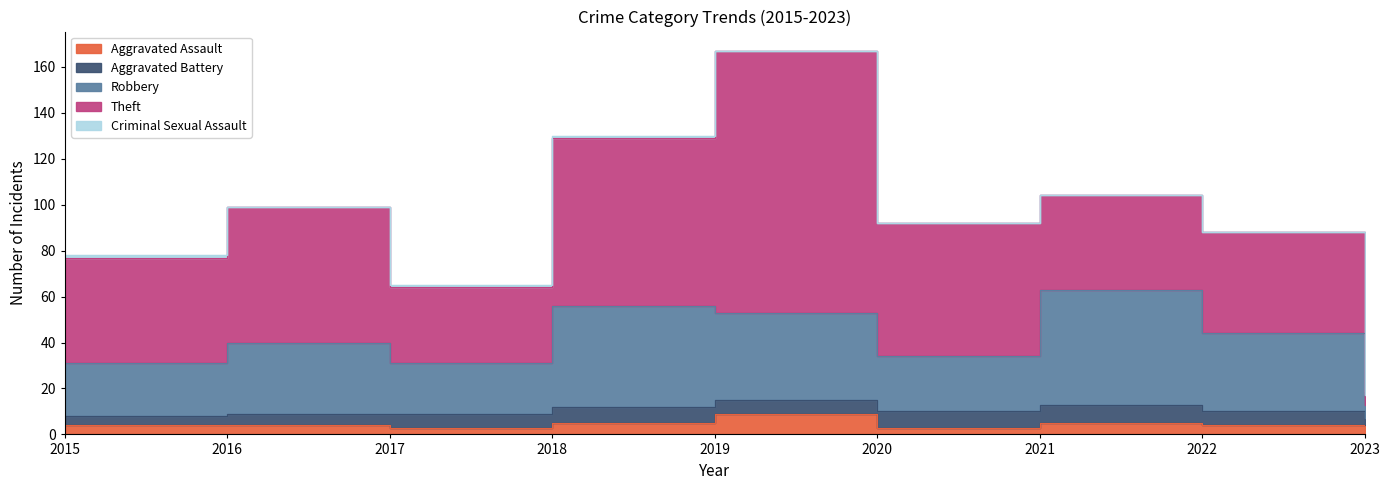

How many distinct data groups are displayed?

5